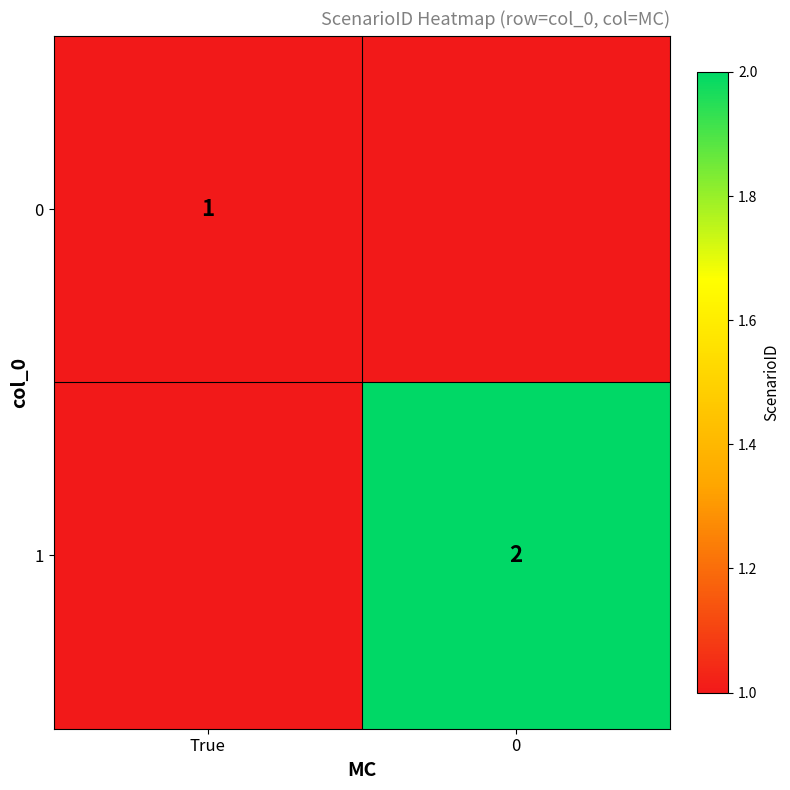

At how many categories does at least one series exceed 1?

1